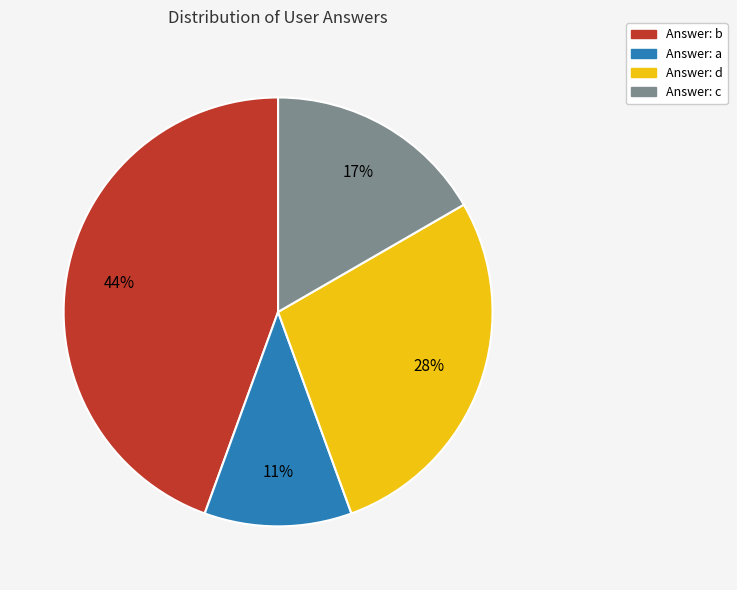

How many slices are in this pie chart?

4